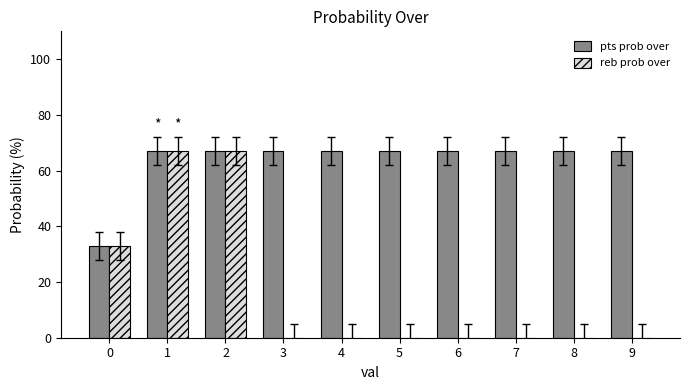

Reading right to left, extract all data points from this chart.

pts prob over: 67	67	67	67	67	67	67	67	67	33
reb prob over: 0	0	0	0	0	0	0	67	67	33